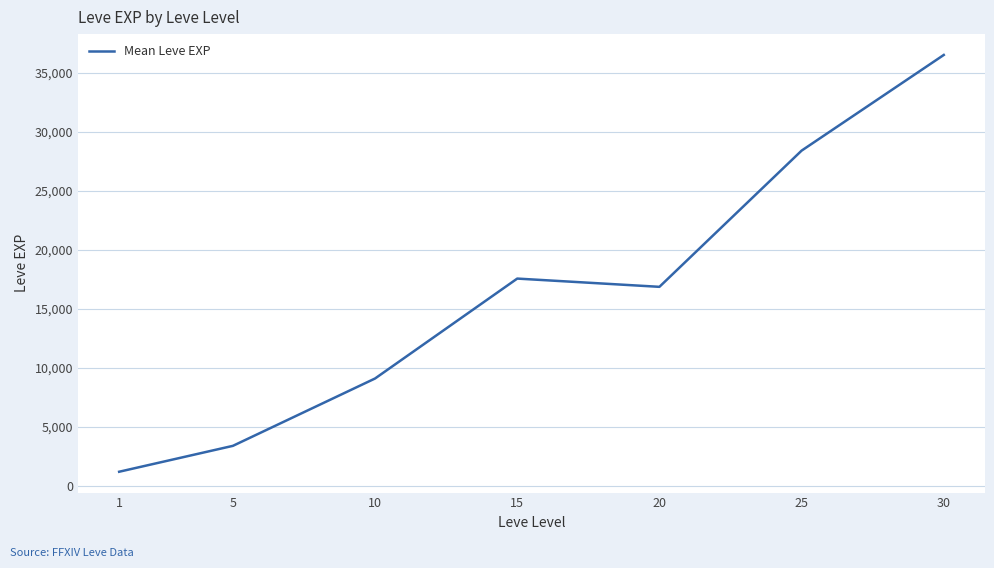

Reading left to right, extract all data points from this chart.

1=1213.3	5=3405.0	10=9106.7	15=17563.3	20=16865.0	25=28393.3	30=36492.5